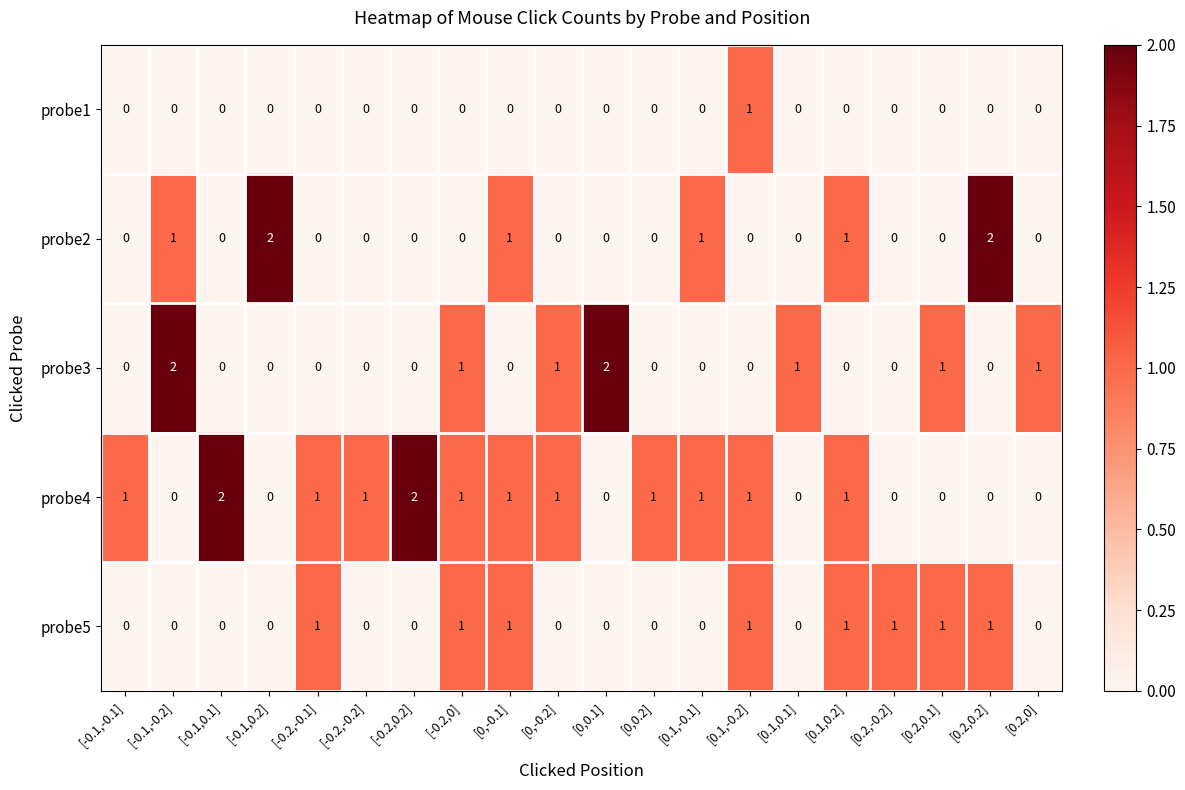

The probe2 series shows 1 at [-0.2,0]. True or false?

False